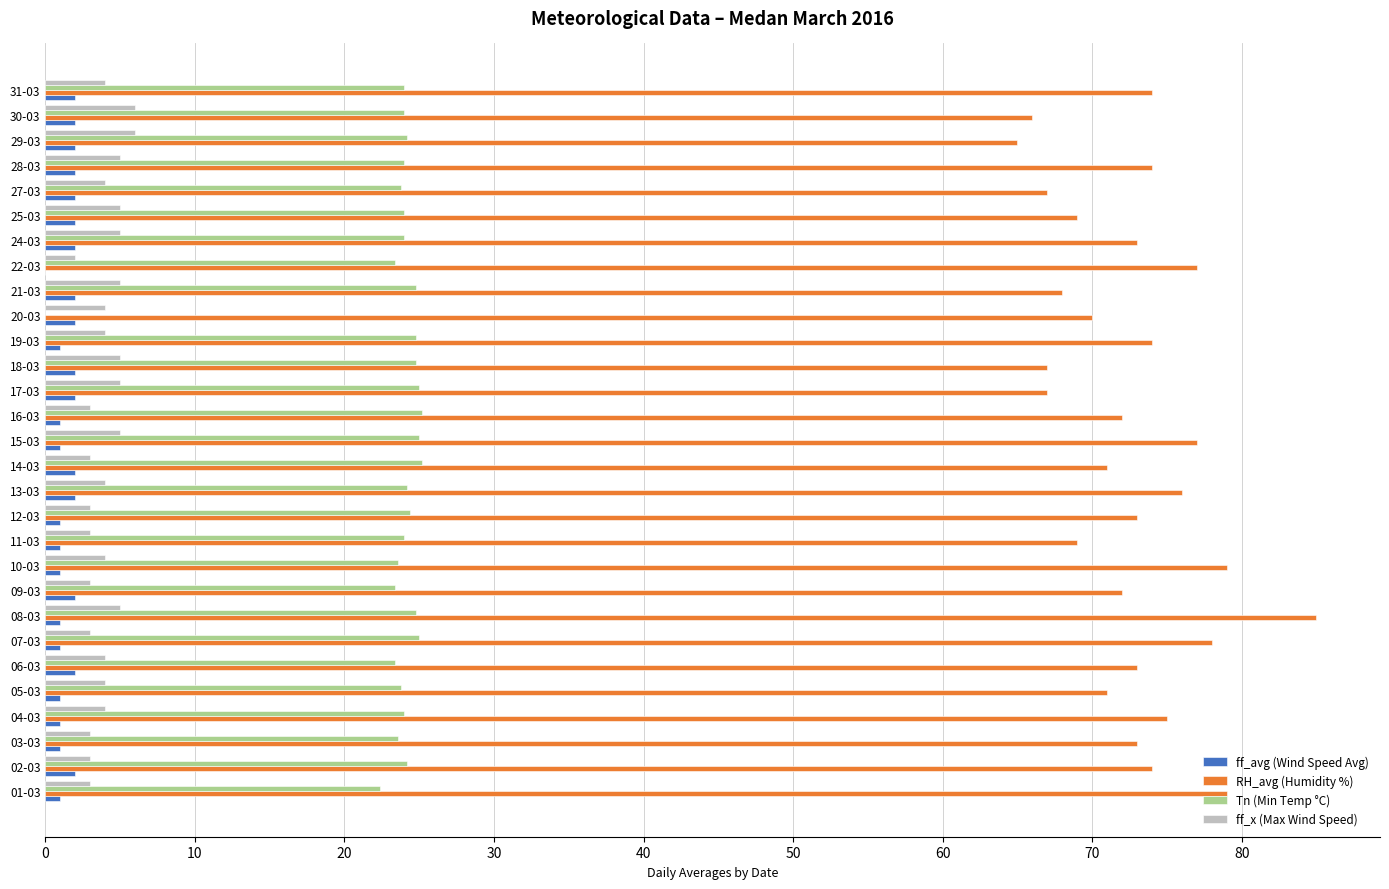

What is the sum of all RH_avg (Humidity %) values?

2108.0